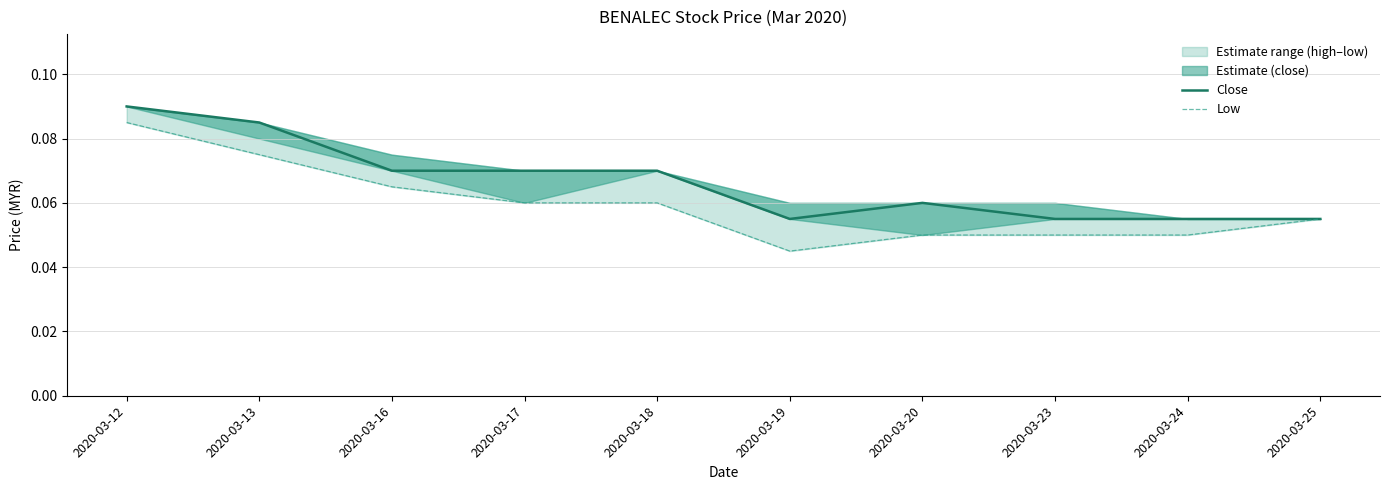

Reading left to right, extract all data points from this chart.

open: 2020-03-12=0.1	2020-03-13=0.1	2020-03-16=0.1	2020-03-17=0.1	2020-03-18=0.1	2020-03-19=0.1	2020-03-20=0.1	2020-03-23=0.1	2020-03-24=0.1	2020-03-25=0.1
low: 2020-03-12=0.1	2020-03-13=0.1	2020-03-16=0.1	2020-03-17=0.1	2020-03-18=0.1	2020-03-19=0.0	2020-03-20=0.1	2020-03-23=0.1	2020-03-24=0.1	2020-03-25=0.1